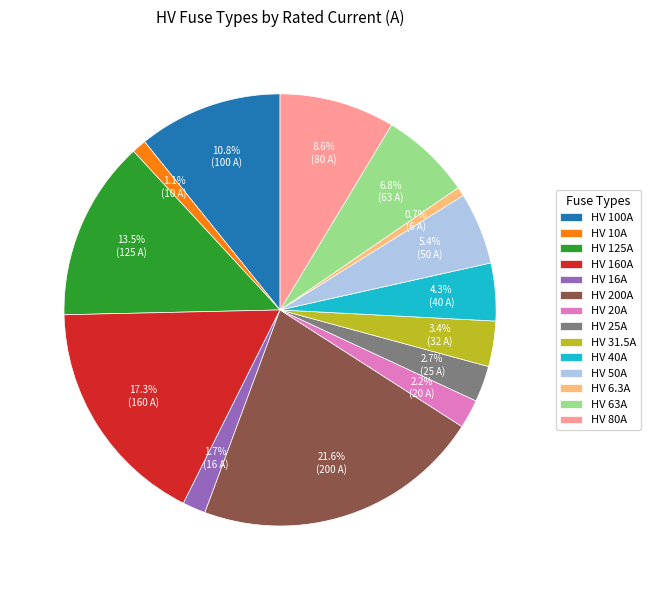

What percentage is the HV 40A slice, to the nearest percent?

4%